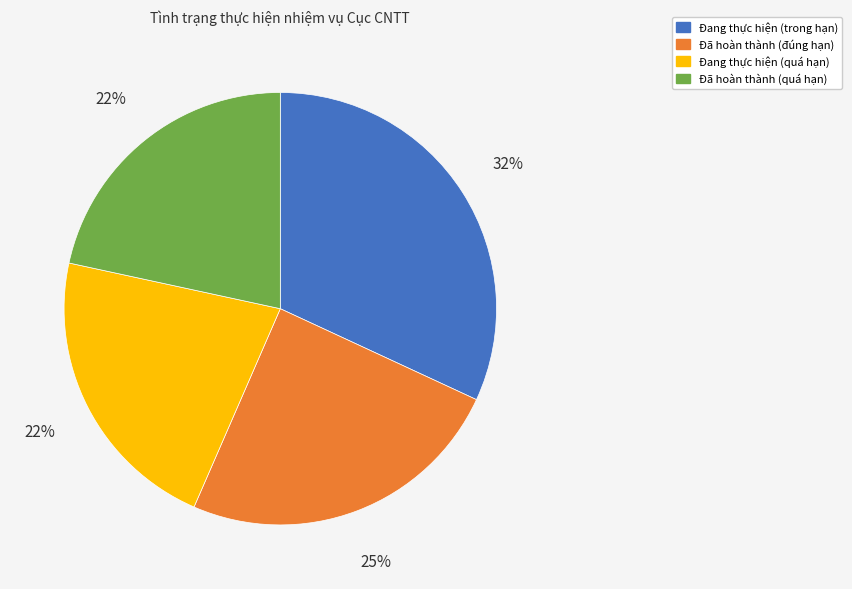

Do Đang thực hiện (quá hạn) and Đã hoàn thành (quá hạn) together represent more than half of the pie?

No